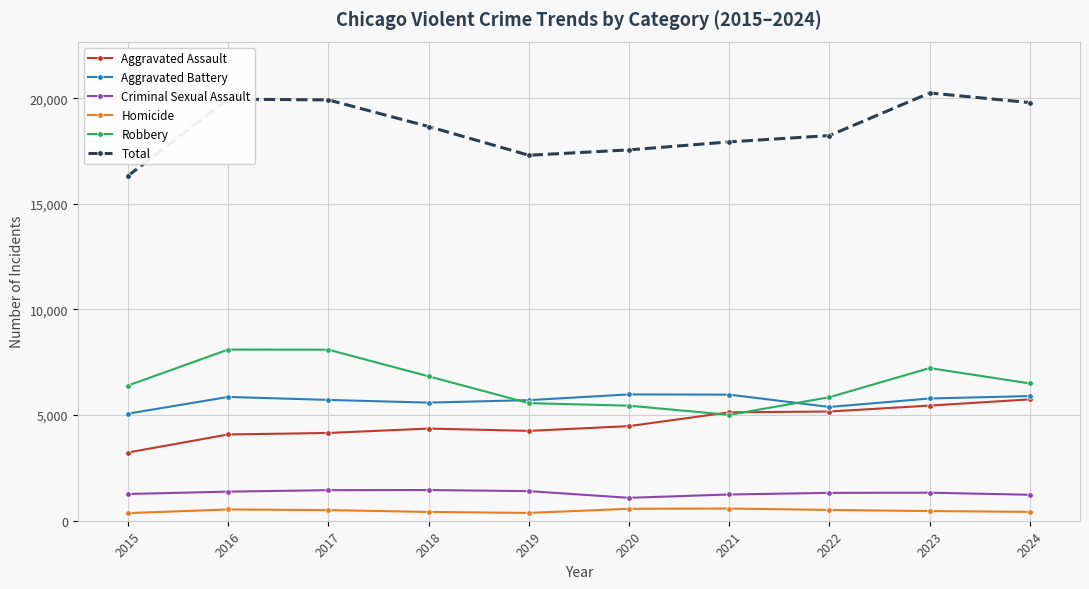

What is the greatest value displayed?

20246